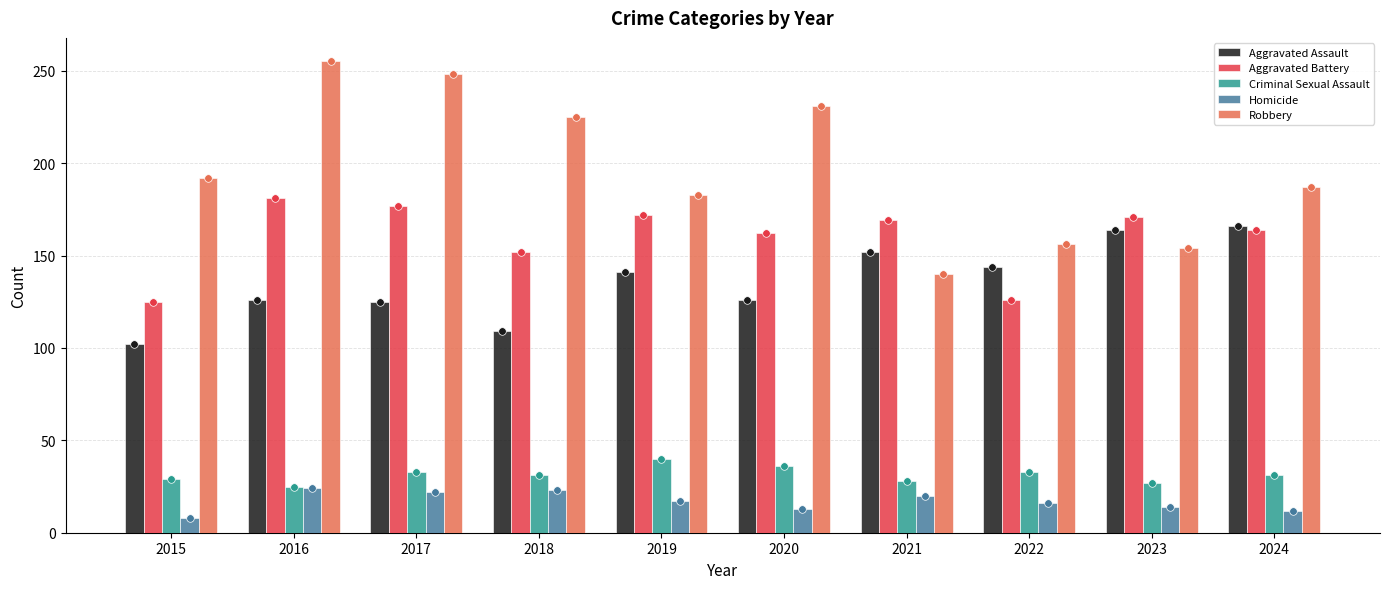

What is the total value across all series at 2020?

568